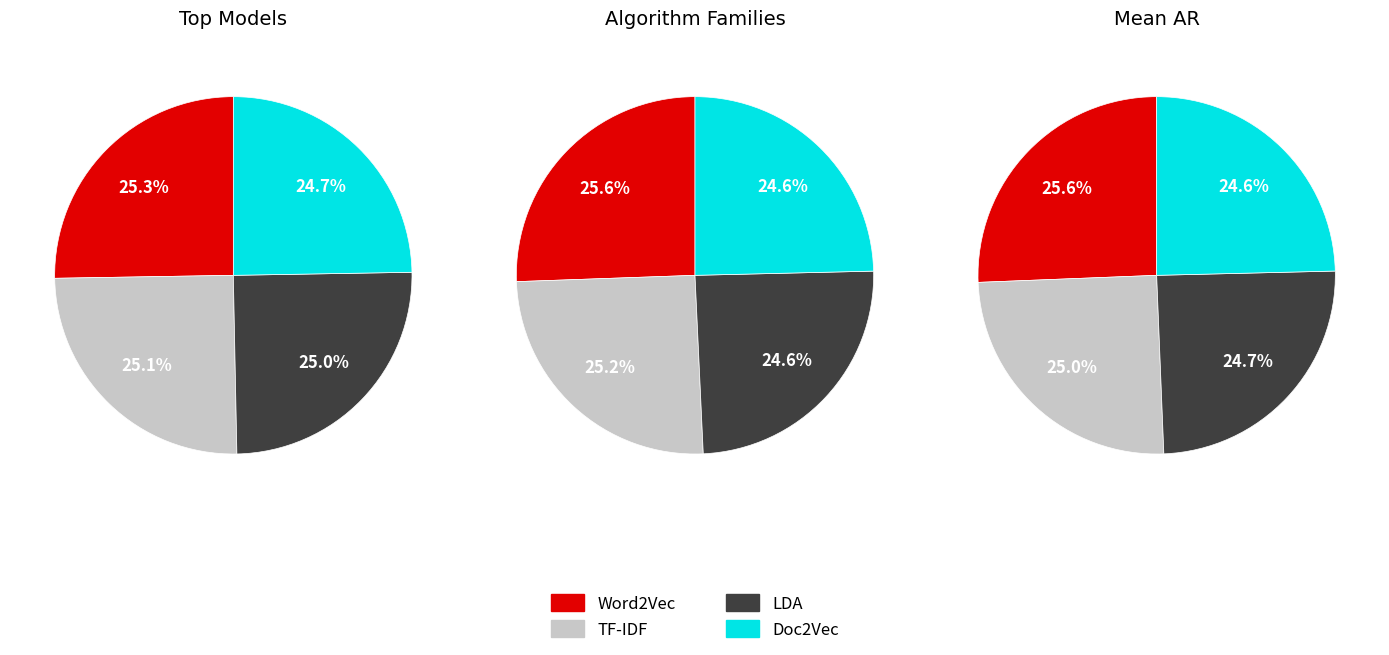

To the nearest percent, what is the average slice percentage?

25%